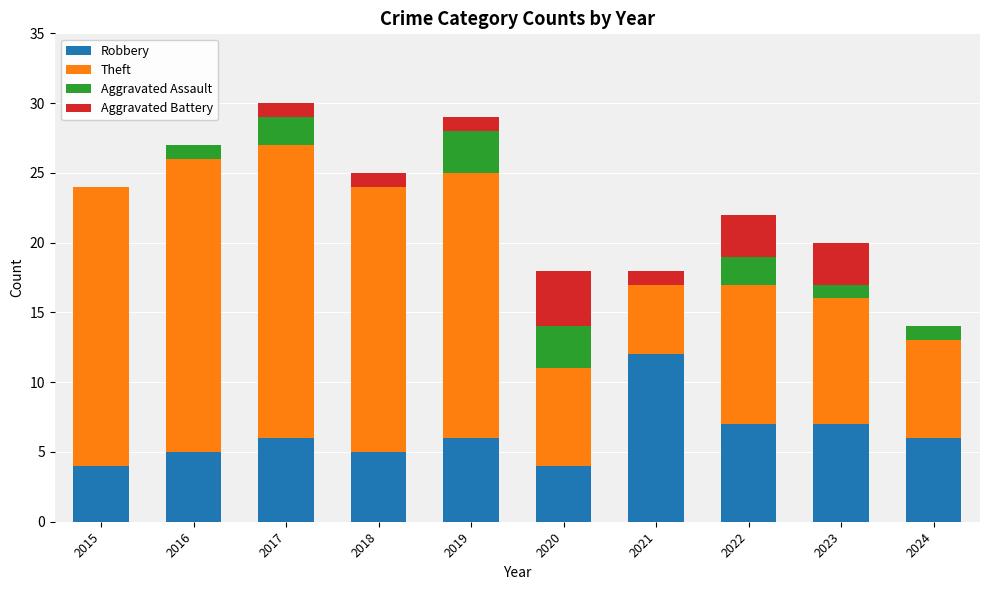

What is the total value across all series at 2021?

18